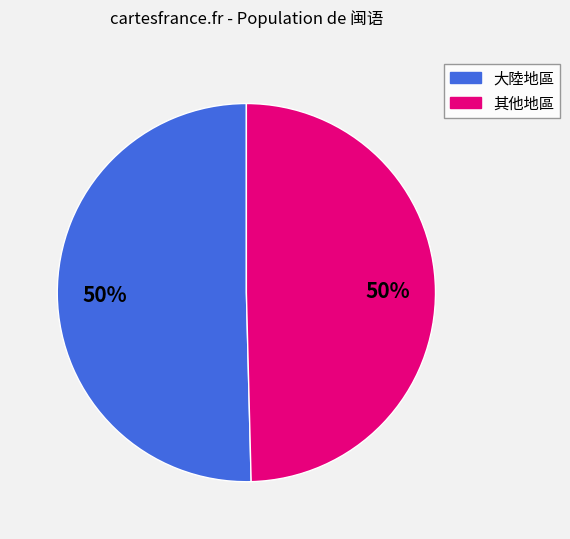

To the nearest percent, what is the average slice percentage?

50%